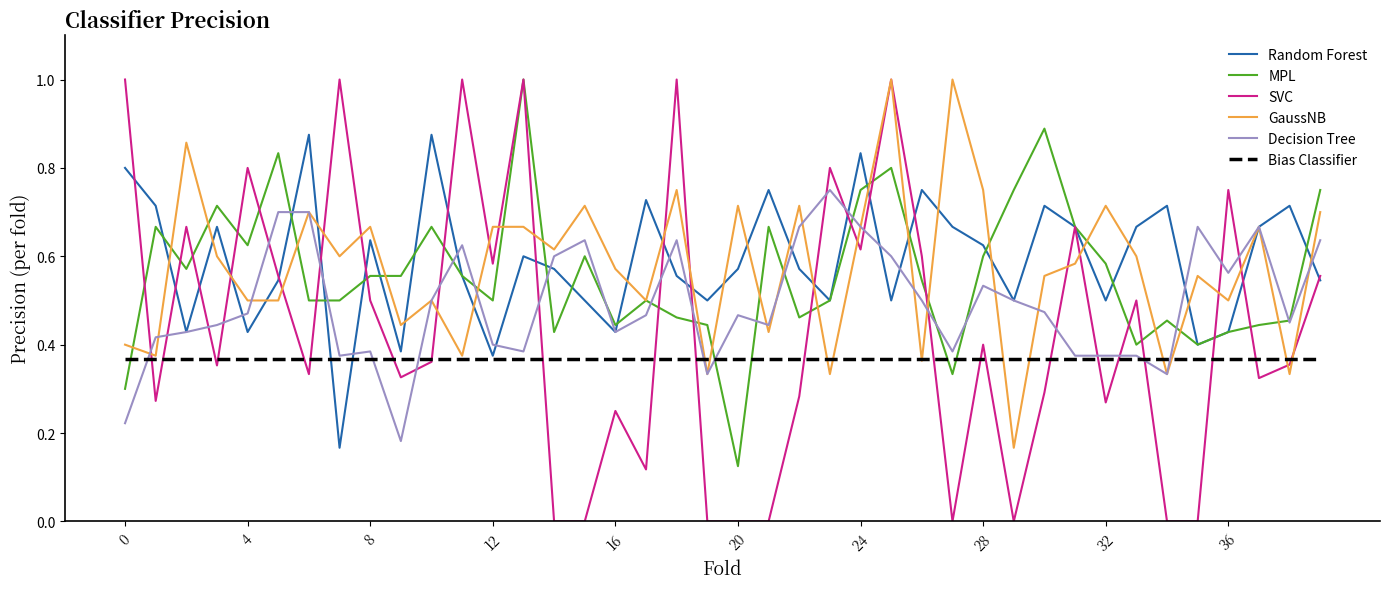

Which series has the widest spread of values?

SVC